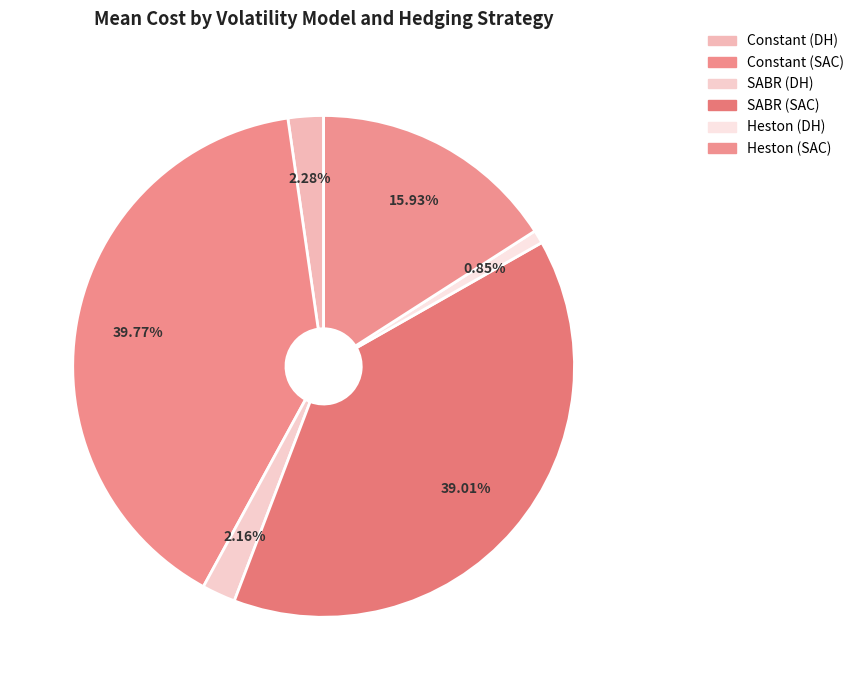

Is there a majority slice in this chart?

No